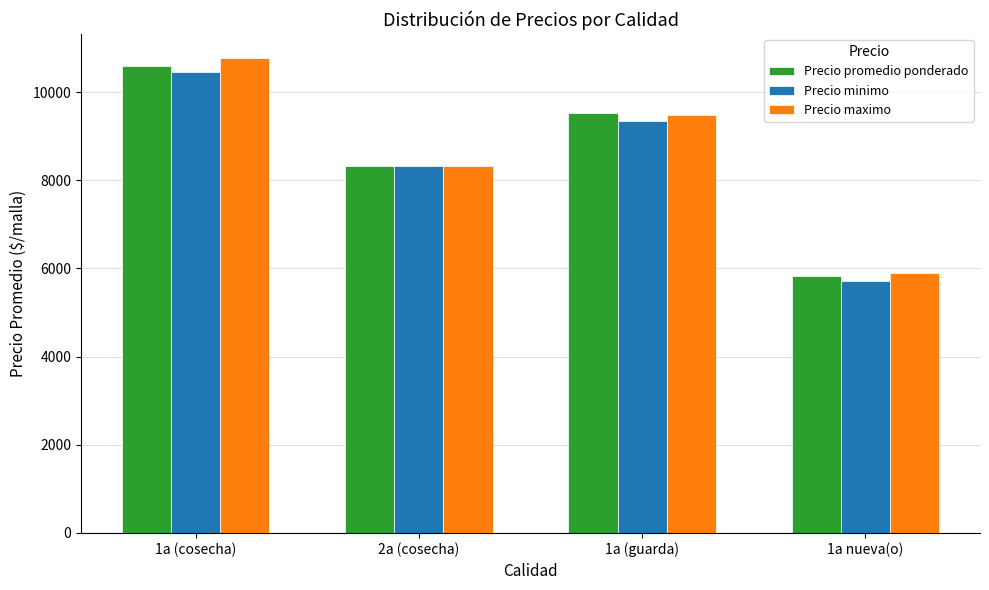

What is the sum of all Precio minimo values?

33849.9